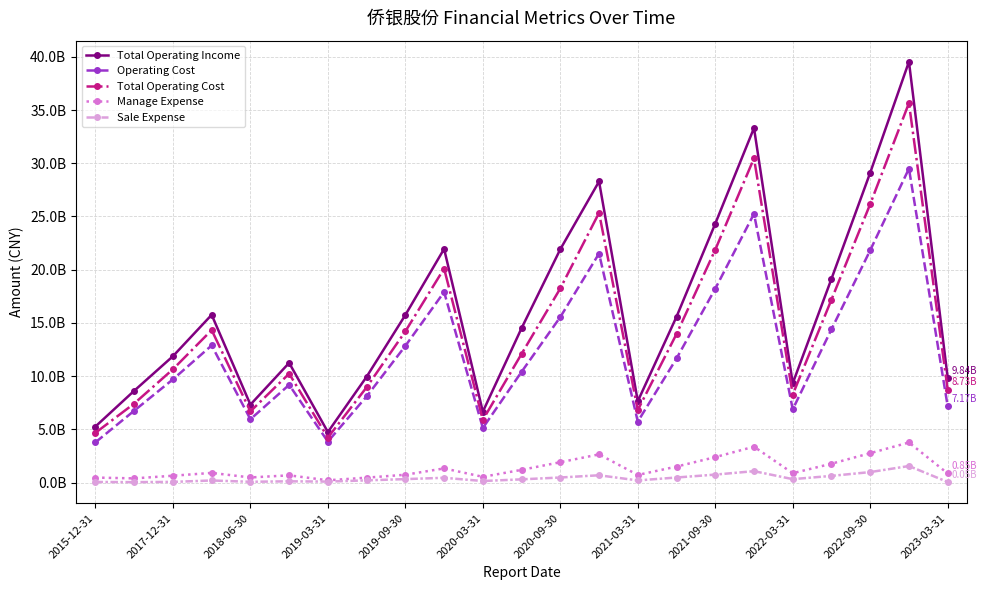

Is this an area chart (filled region under the line)?

No